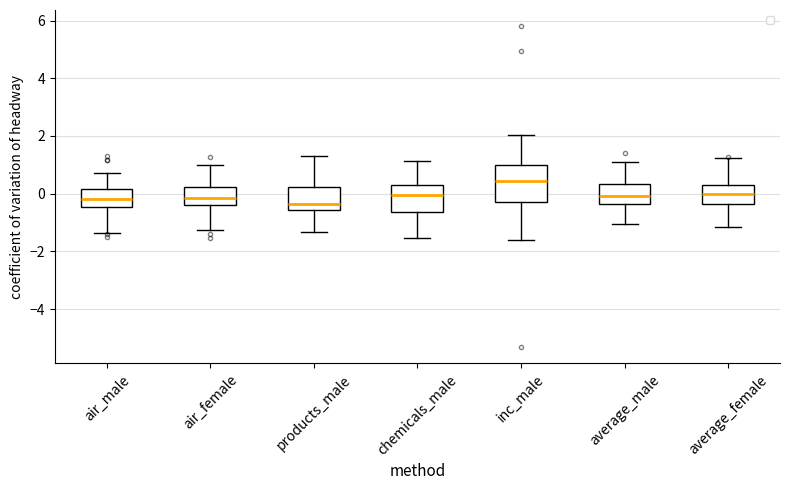

Reading left to right, read every box against the y-axis: the position of its median line, the range the box covers, and the ends of its whiskers. The values are not printed on the chart, so give them approximately, as read against the axis.

air_male: median -0.2, box -0.4 to 0.2, whiskers -1.4 to 0.8
air_female: median -0.2, box -0.4 to 0.2, whiskers -1.2 to 1.0
products_male: median -0.4, box -0.6 to 0.2, whiskers -1.4 to 1.2
chemicals_male: median 0.0, box -0.6 to 0.4, whiskers -1.6 to 1.2
inc_male: median 0.4, box -0.2 to 1.0, whiskers -1.6 to 2.0
average_male: median 0.0, box -0.4 to 0.4, whiskers -1.0 to 1.0
average_female: median 0.0, box -0.4 to 0.2, whiskers -1.2 to 1.2